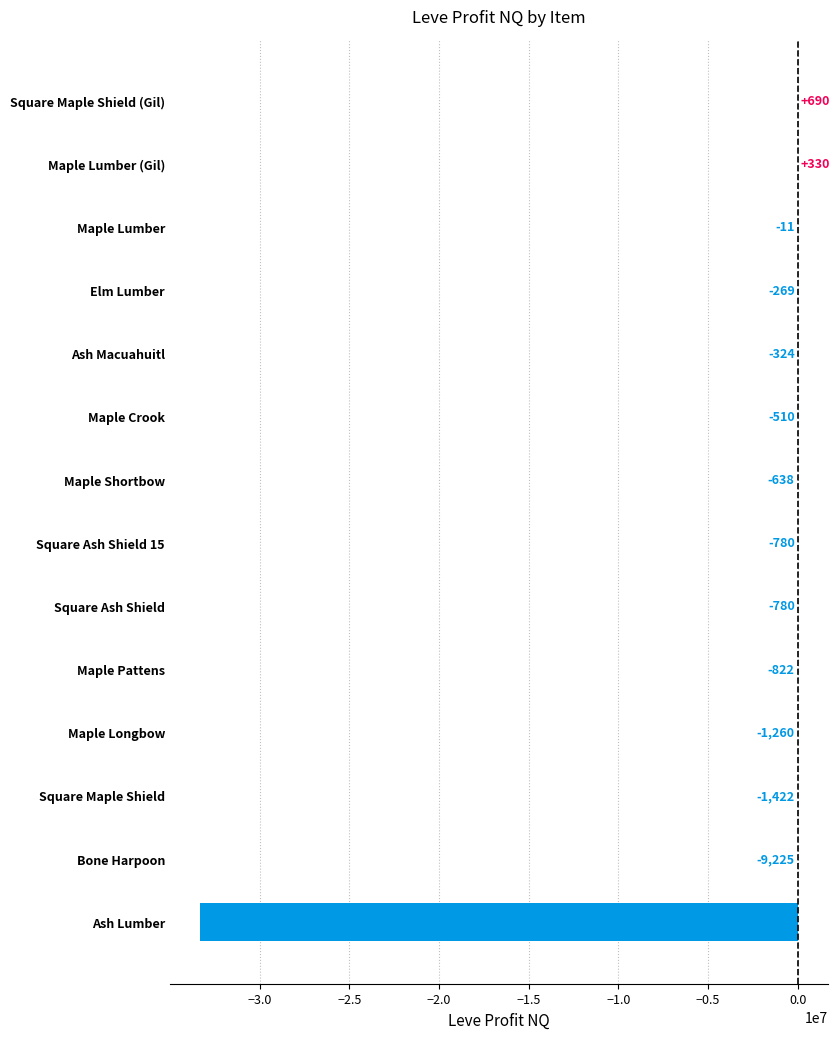

What is the average value?

-2382014.3